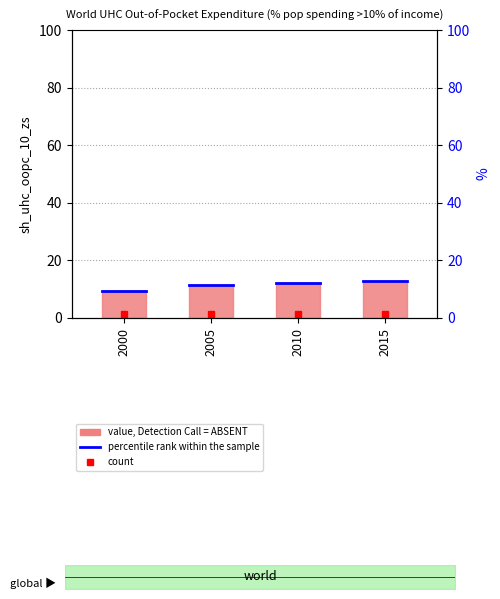

What is the value of the 3rd bar from the left?

12.0